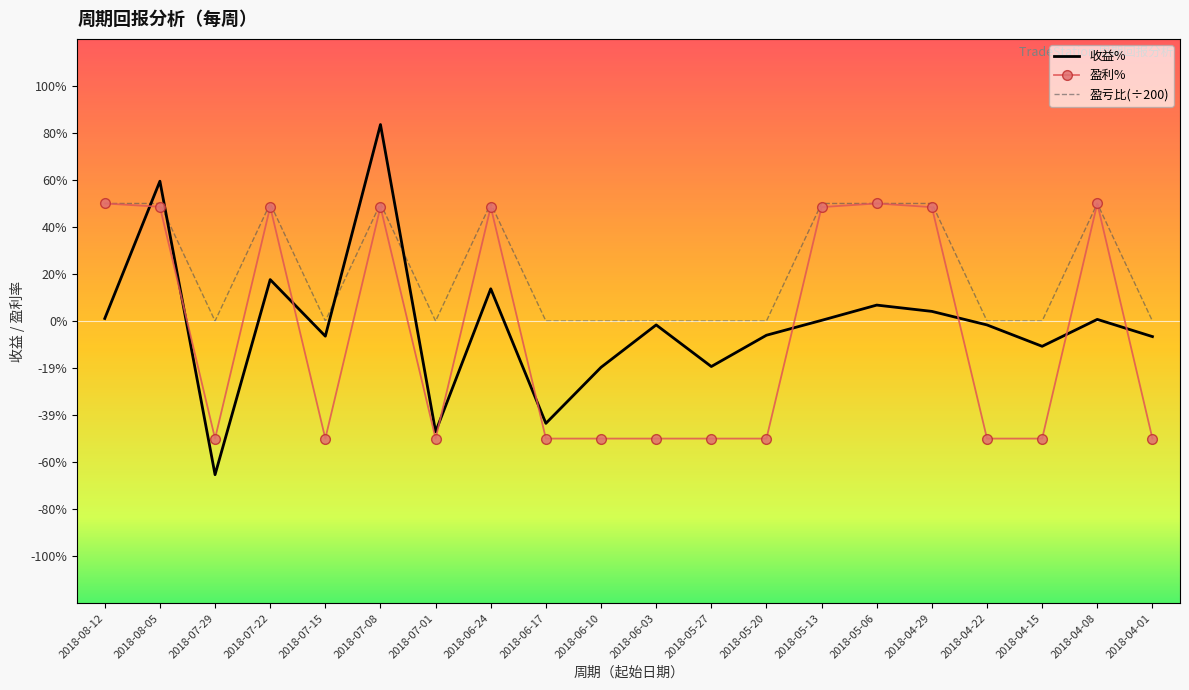

What is the label of the 8th point from the left?

2018-06-24